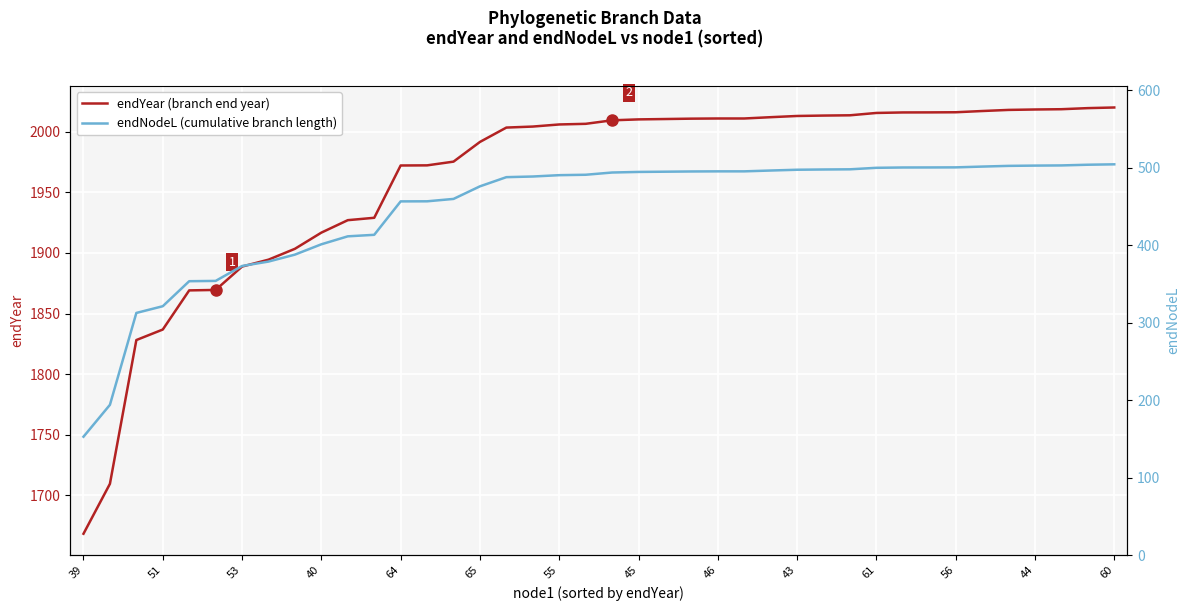

True or false: endYear (branch end year) has more than 0 points higher than both neighbors.

False